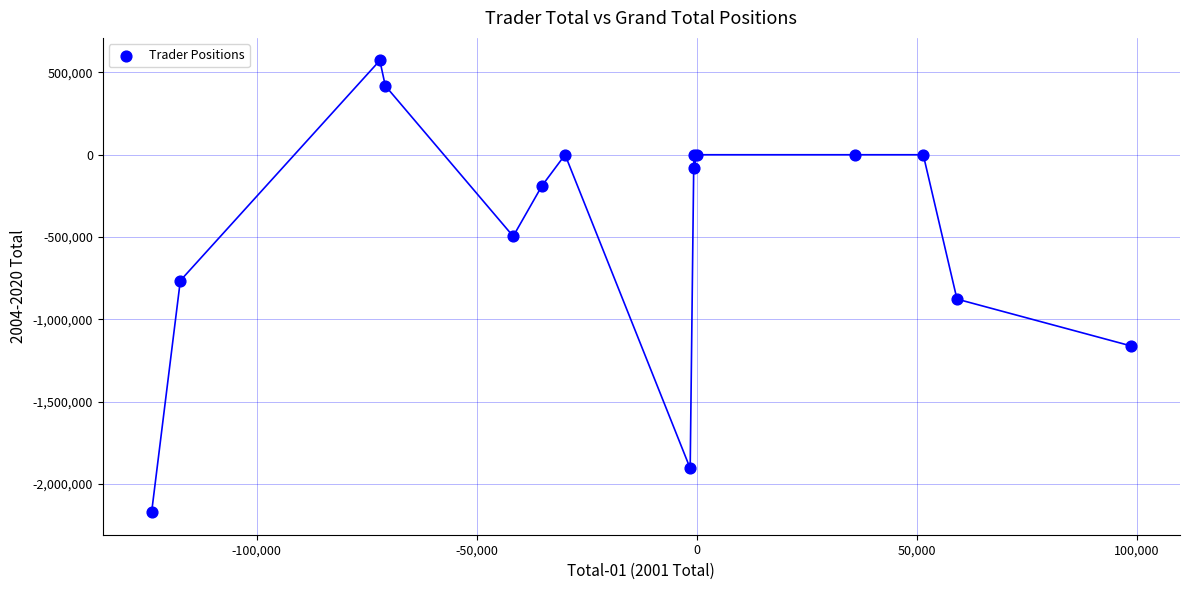

What Y value in the scatter plot is closest to -798857?

-764323.6